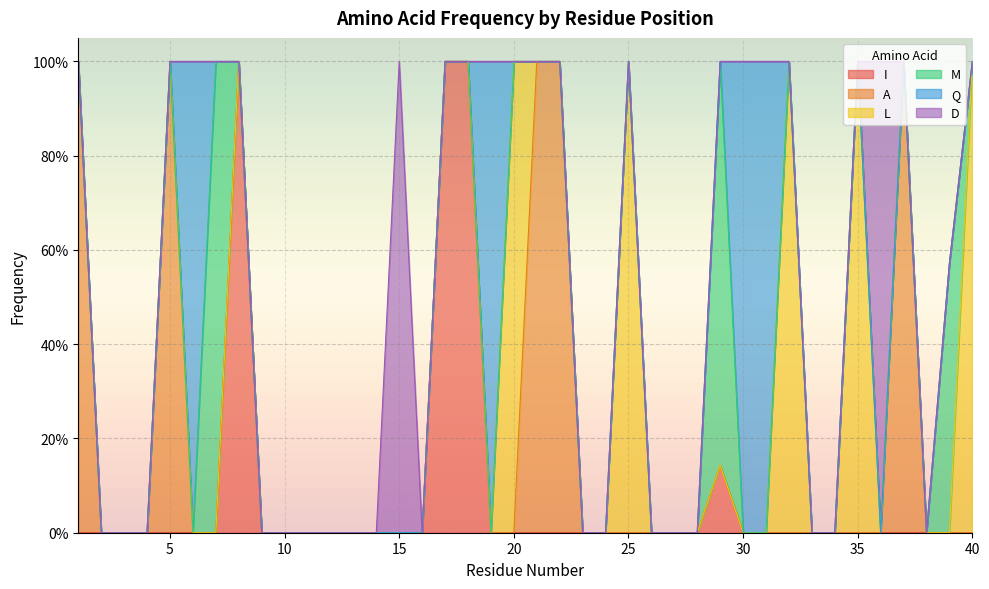

At 16, list the series in order from smallest to largest.

I, A, L, M, Q, D